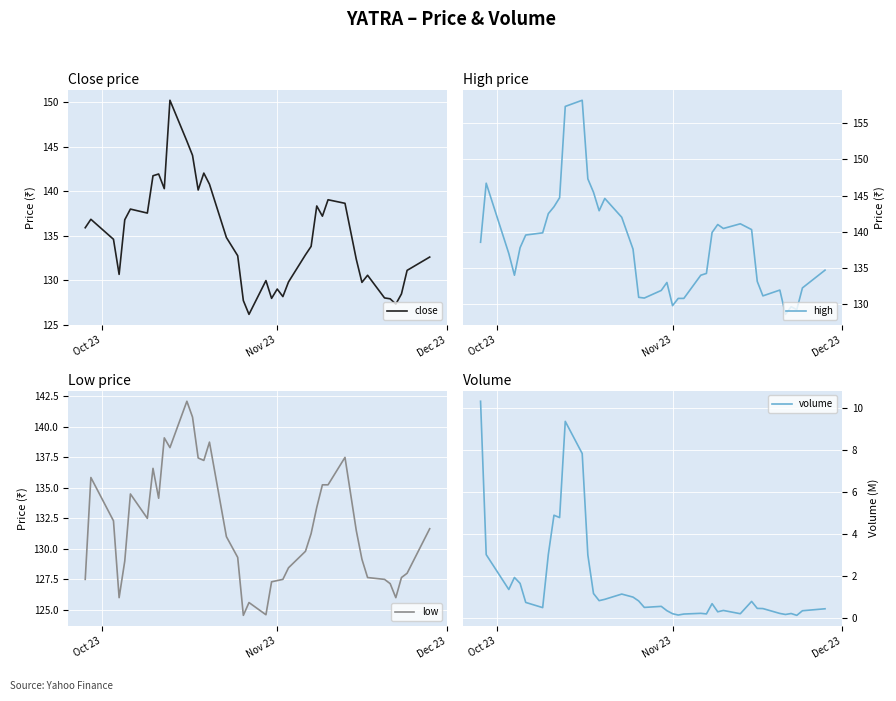

What is the minimum value for close?

126.2